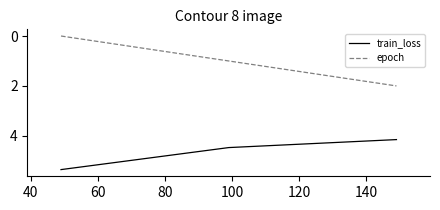

Which series has the largest range (max minus min)?

epoch